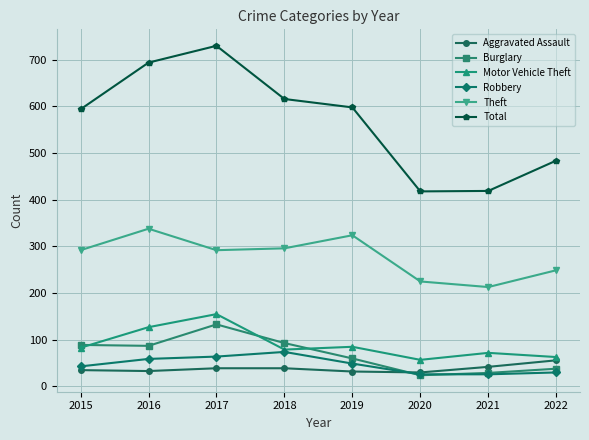

True or false: Theft has more than 2 points higher than both neighbors.

False